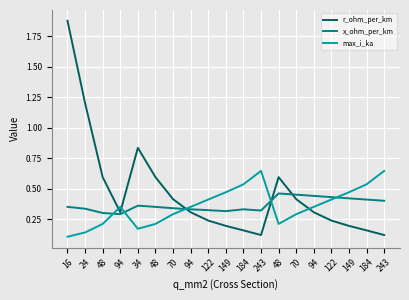

Where is x_ohm_per_km nearest to the value 0?

94